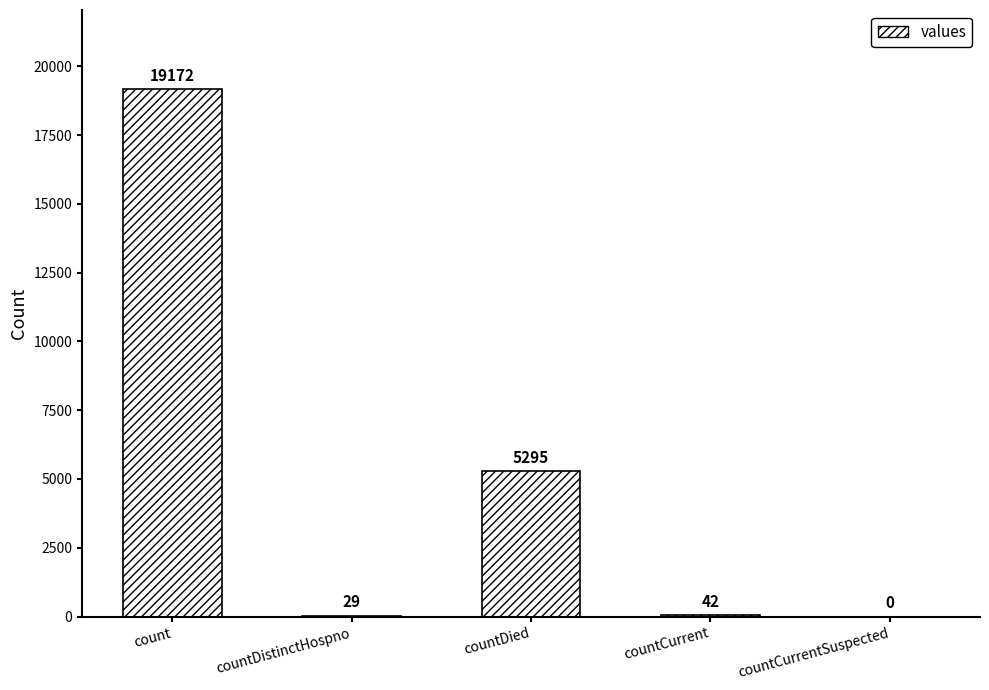

True or false: the data shows 29 at countDistinctHospno.

True